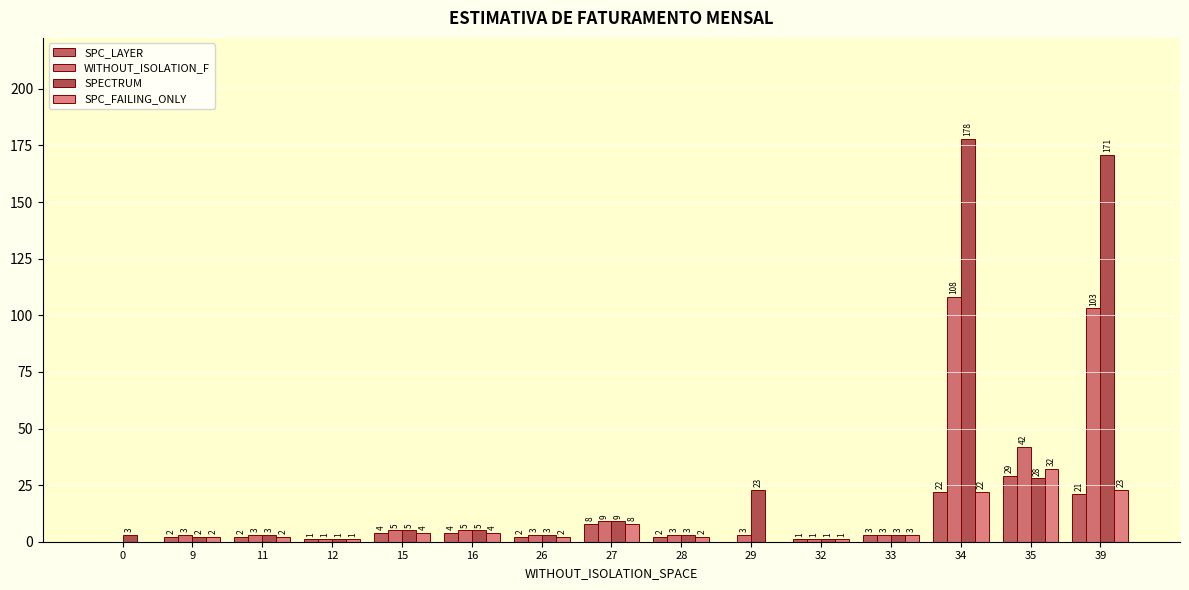

What is the difference between the maximum and minimum values in the WITHOUT_ISOLATION_F series?

108